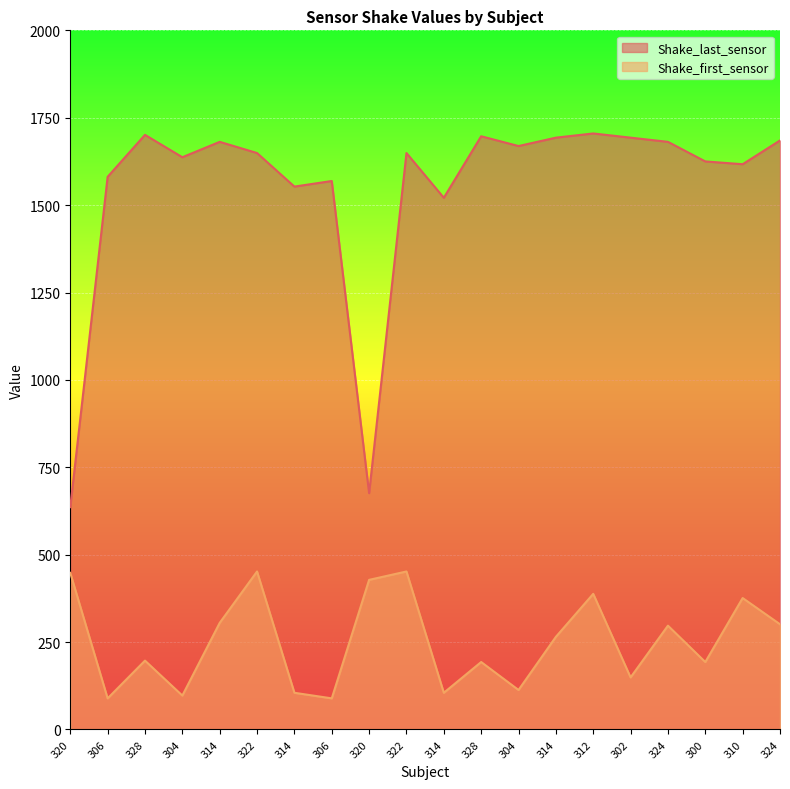

True or false: Shake_first_sensor and Shake_last_sensor intersect in this chart.

False